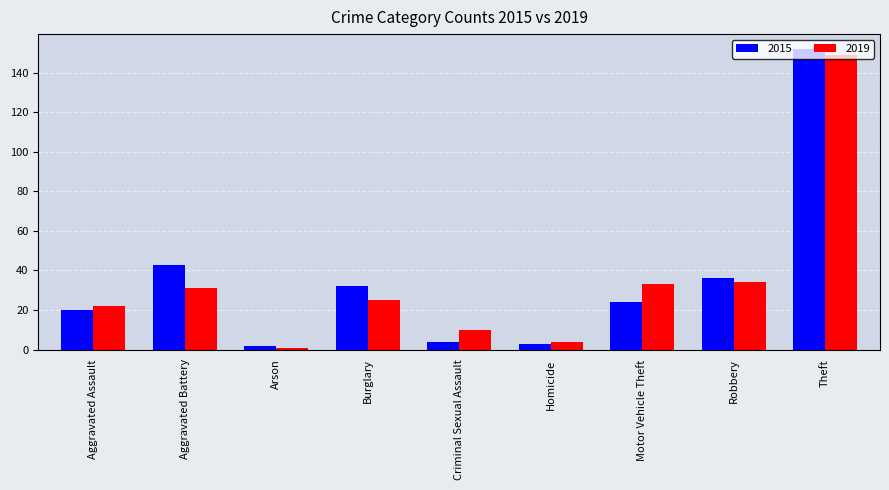

How many bars are there in total?

18